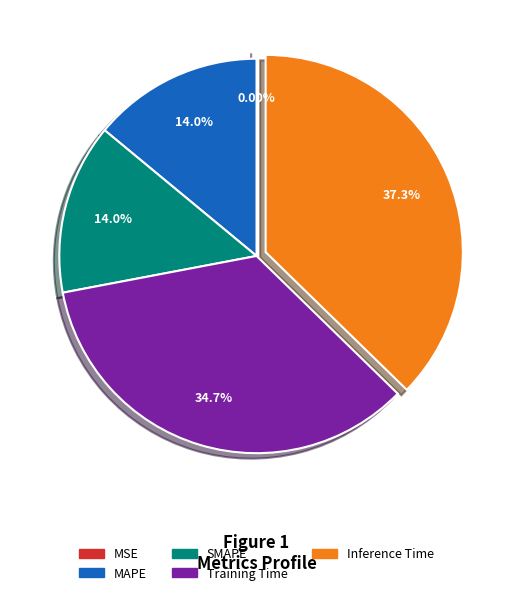

Is the sum of SMAPE and Training Time greater than half?

No